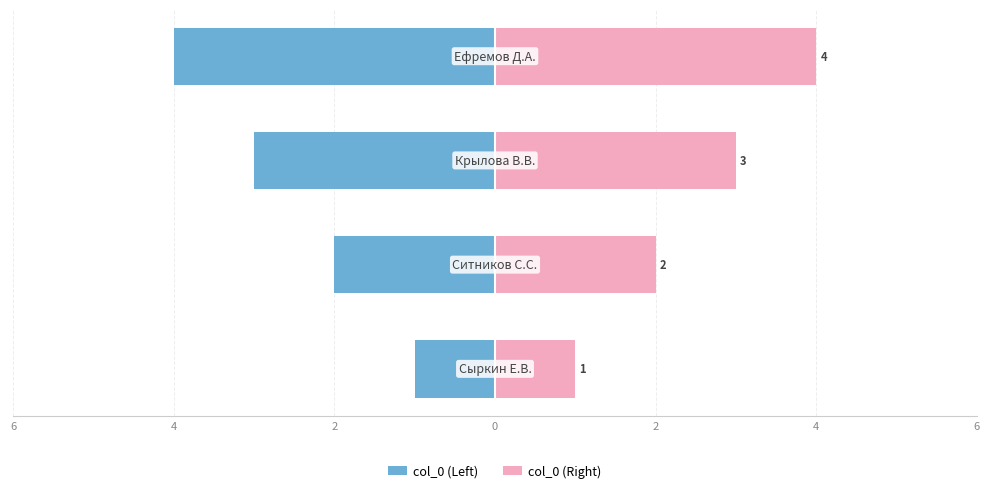

What is the difference between the highest and lowest values at 4?

4